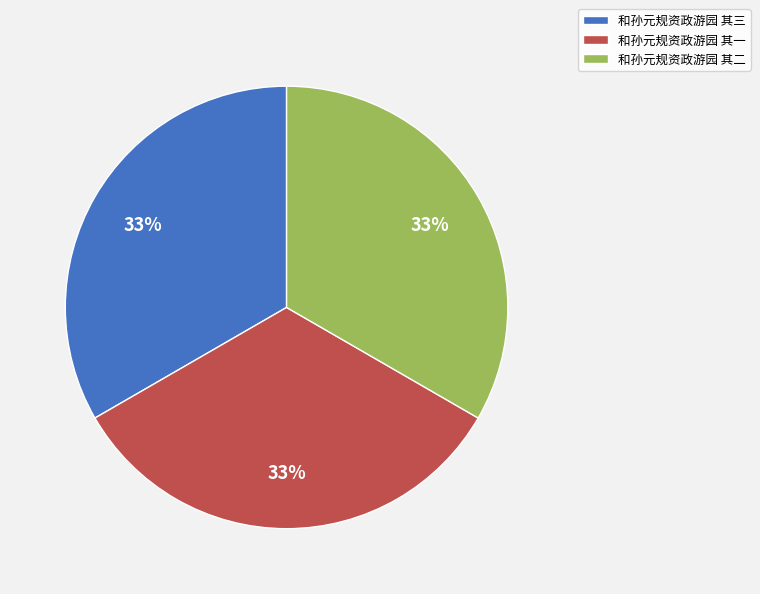

What is the ratio of the value at 和孙元规资政游园 其二 to the value at 和孙元规资政游园 其三?

1.0